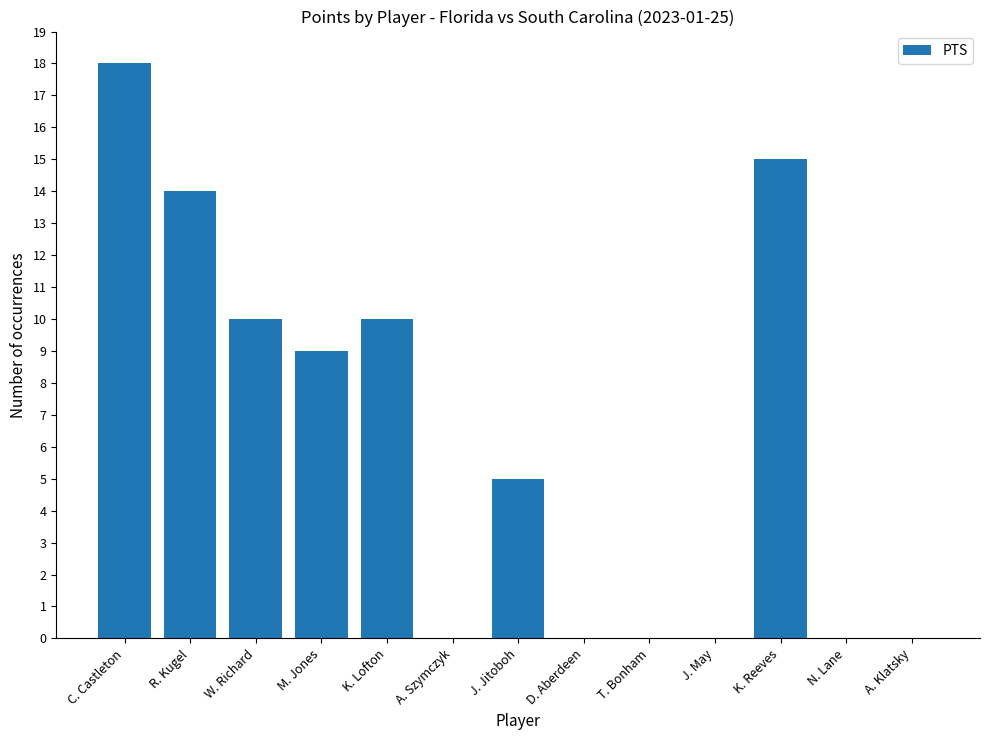

The chart shows a value of -12 at A. Szymczyk. True or false?

False